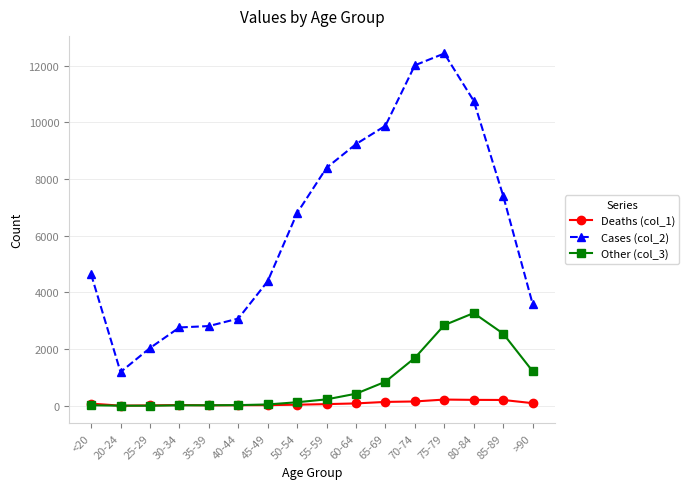

True or false: Cases (col_2) and Deaths (col_1) cross at least once.

False